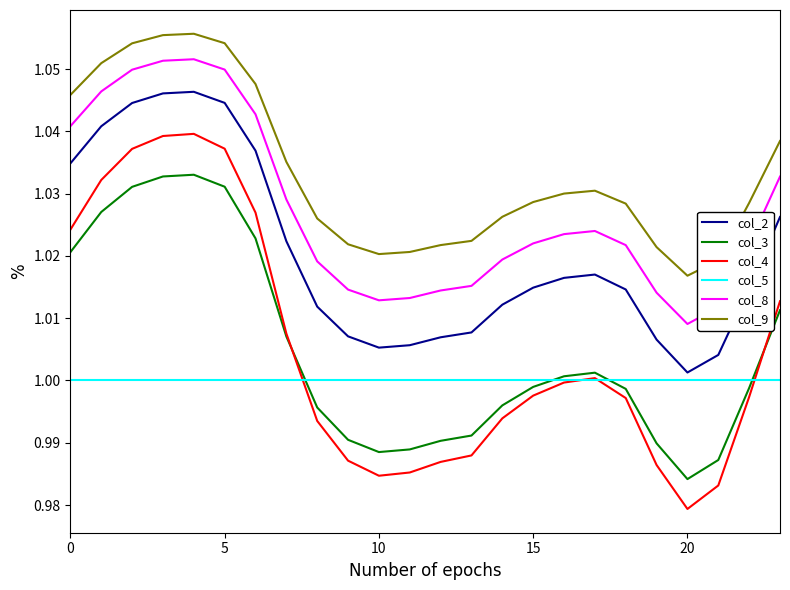

Does the chart have visible grid lines?

No